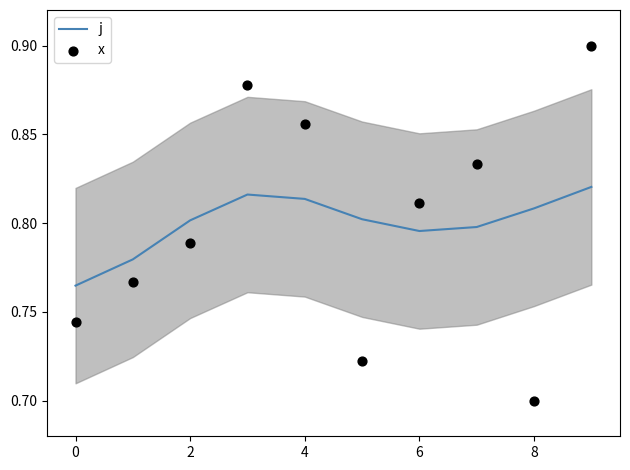

What are all the series names shown in the legend?

j, x